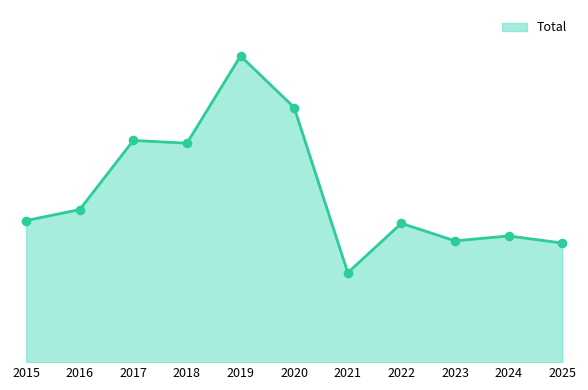

Does the chart have visible grid lines?

No